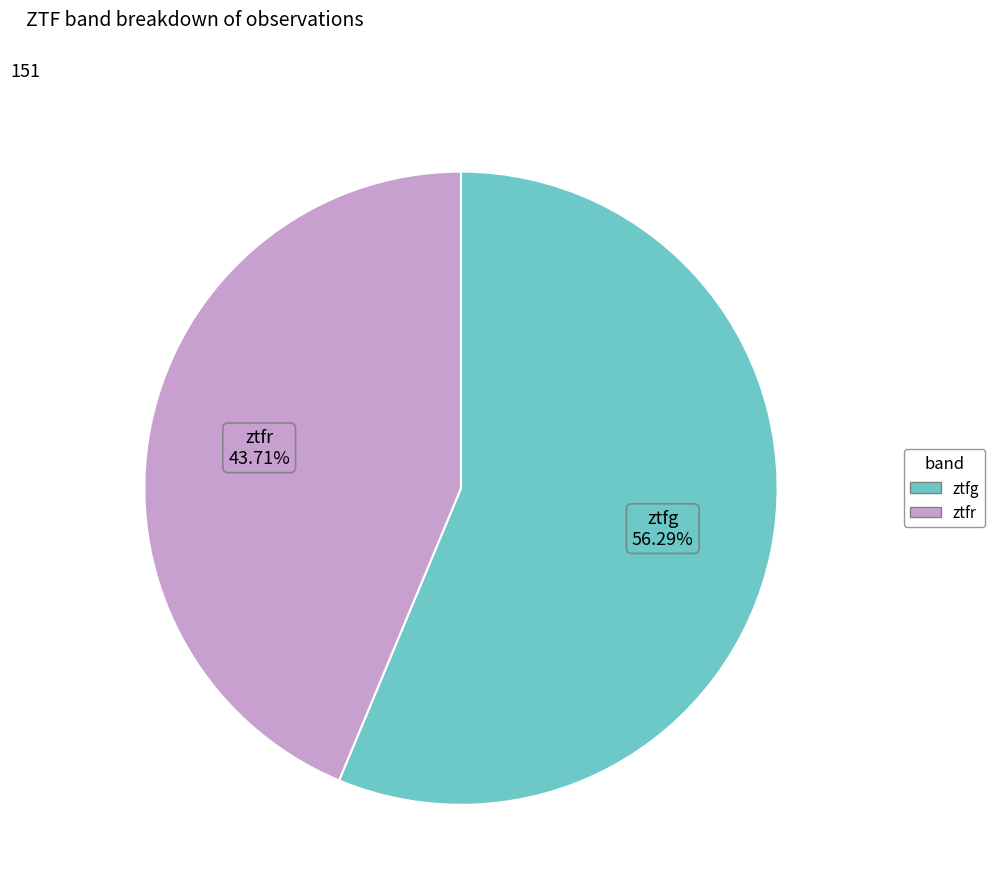

Which has a higher value, ztfg or ztfr?

ztfg